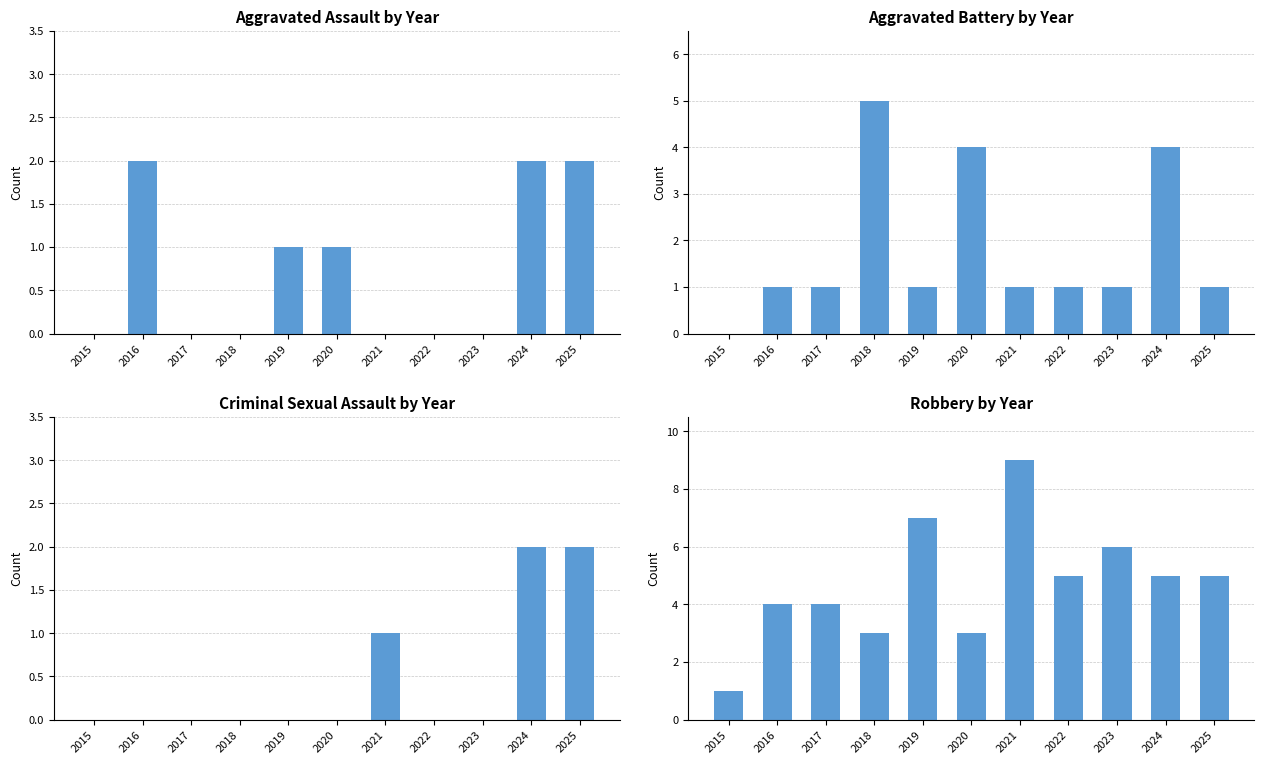

Which series has the widest spread of values?

Robbery